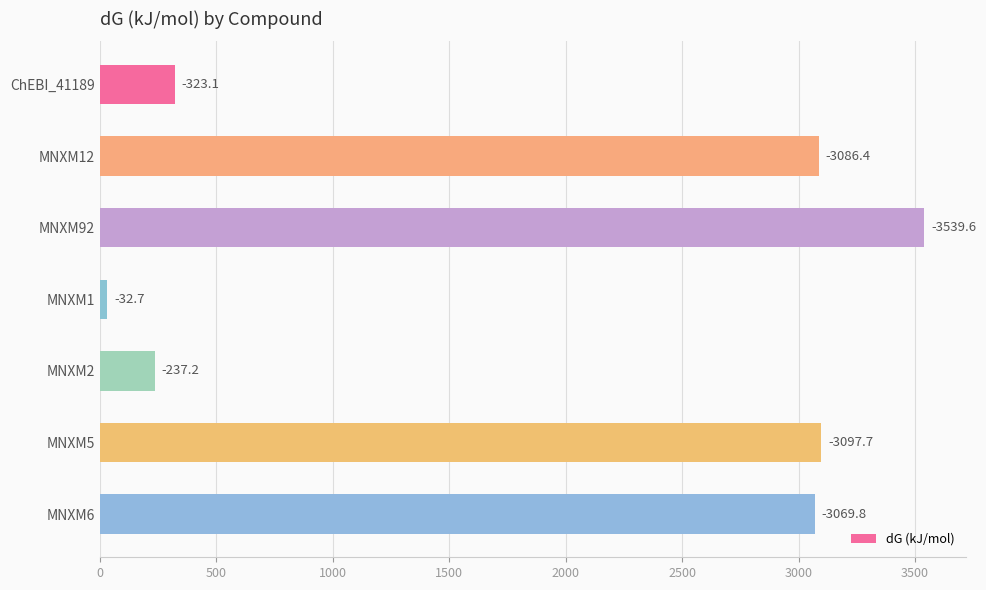

What is the difference between the second highest and second lowest values?

2860.5